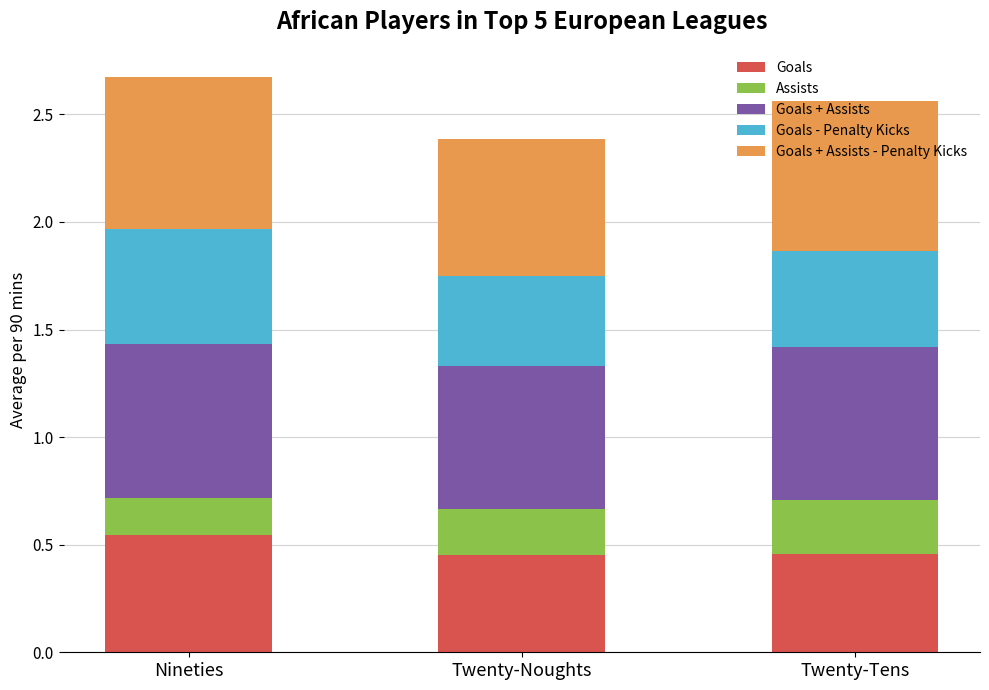

What is the total value across all series at Nineties?

2.7